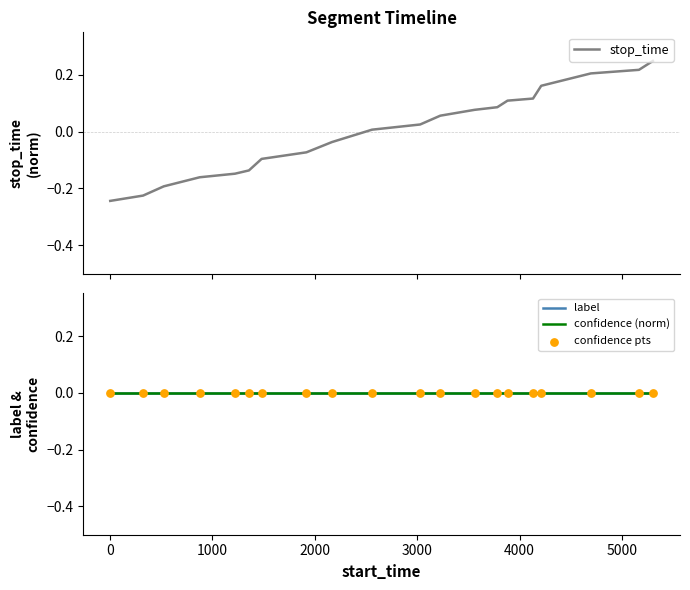

Which series contains the highest Y value?

stop_time